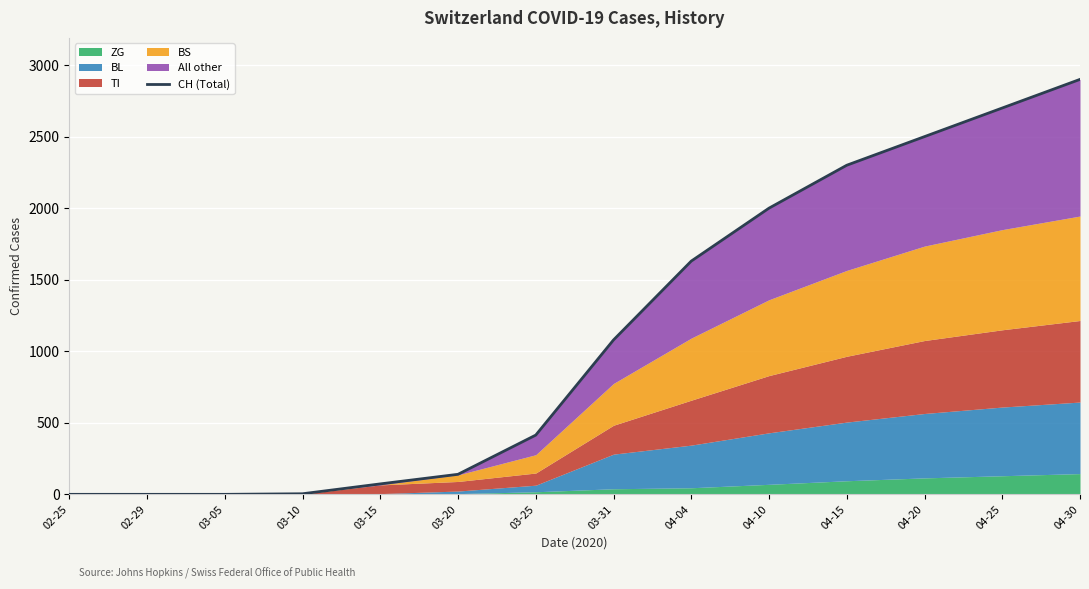

The value at 03-31 is 527. True or false?

False